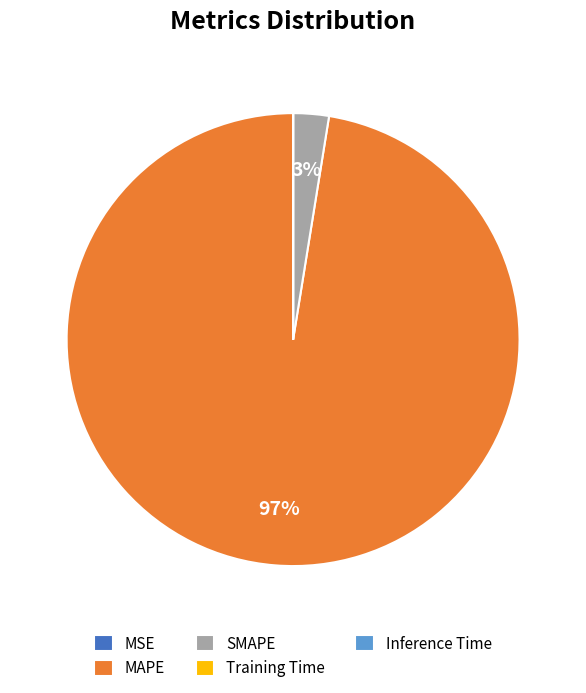

To the nearest percent, what portion does SMAPE represent?

3%